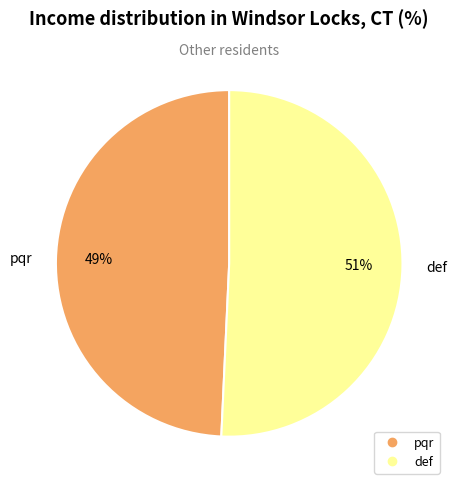

Is it true that pqr is 49% of the pie?

True